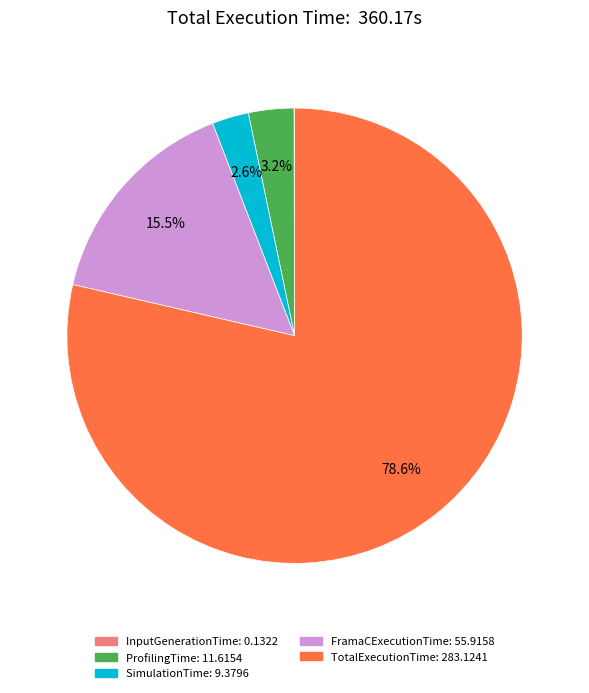

Is it true that TotalExecutionTime is 84% of the pie?

False